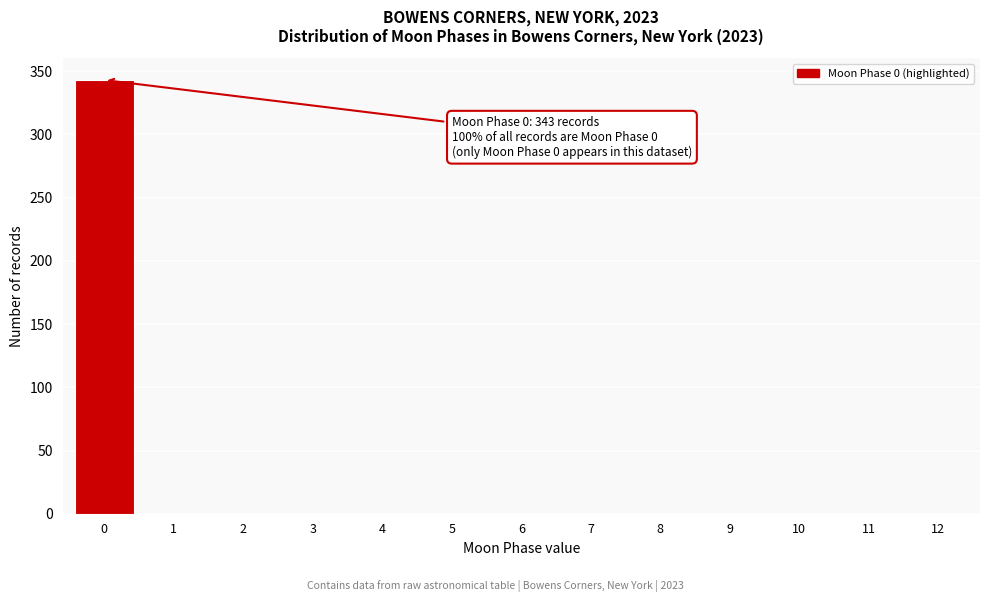

Over which range of the x-axis is the bar tallest?

-0.5 to 0.5